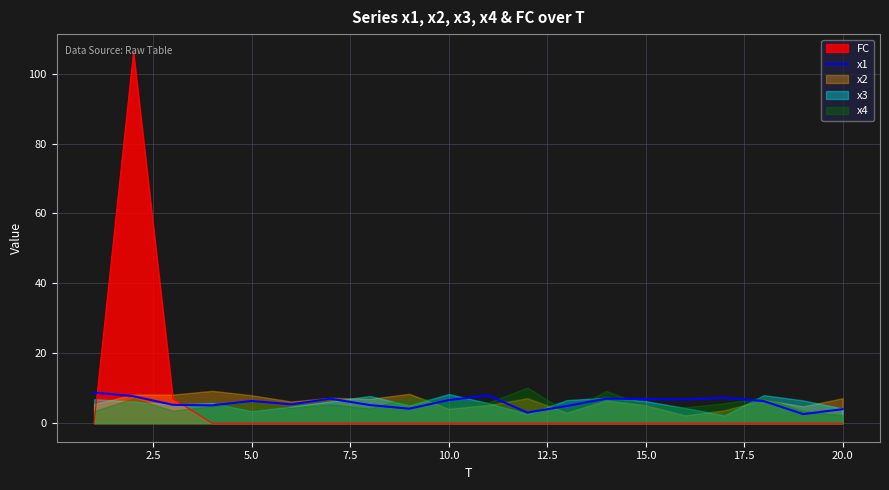

True or false: FC has a value of -56.3 at 5.0.

False